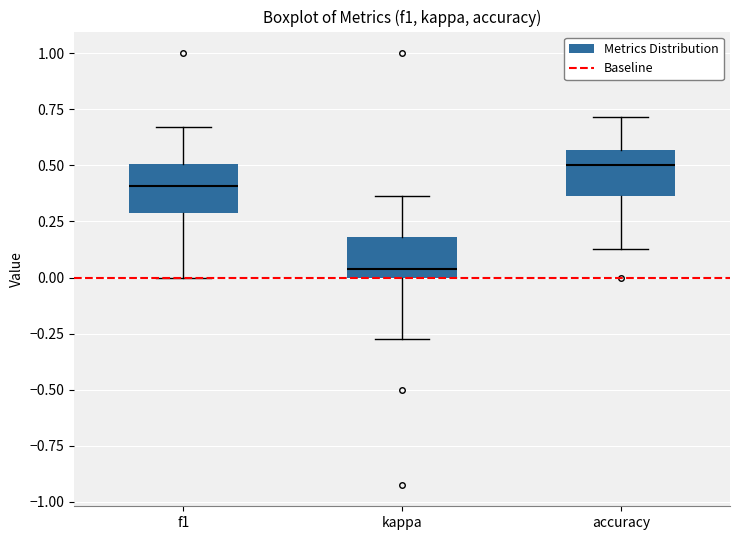

Where does the upper whisker of the box for f1 end on the y-axis? The values are not printed on the chart, so give them approximately, as read against the axis.

0.65